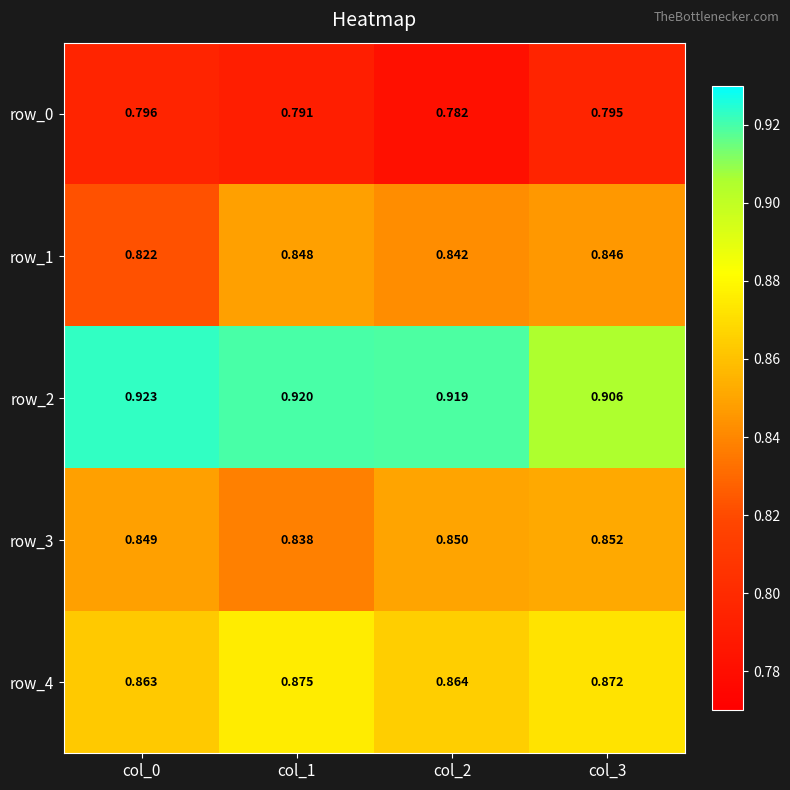

What is the sum of the row_4 values at col_1 and col_3?

1.7